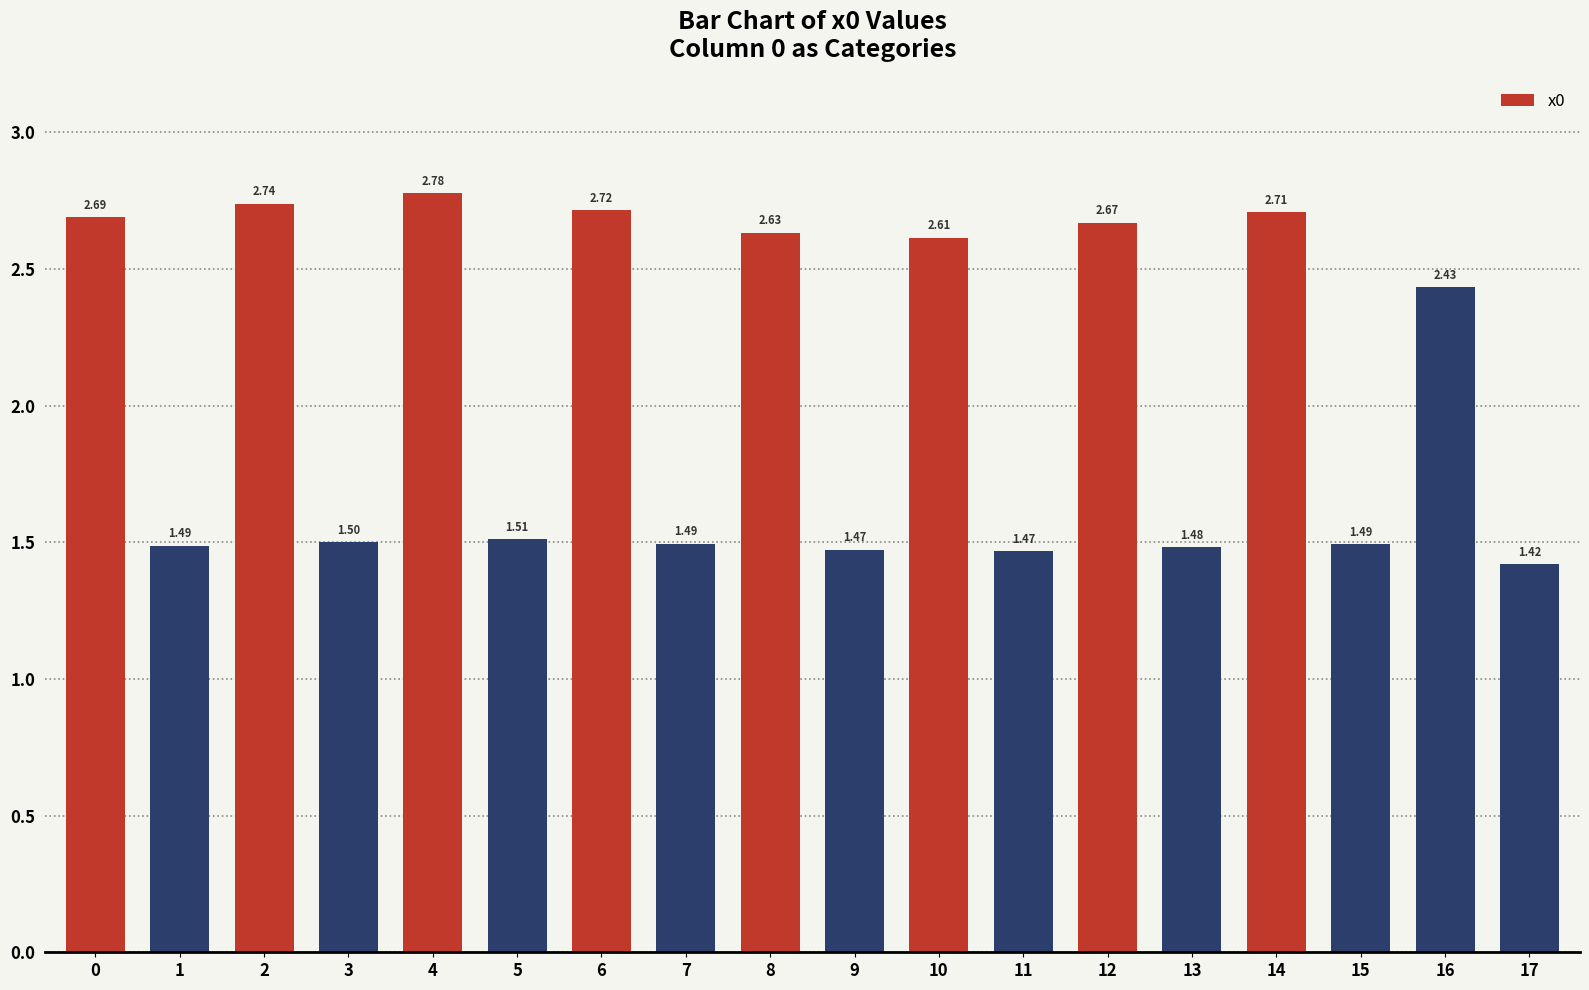

Are the bars grouped side by side (vs. stacked)?

No